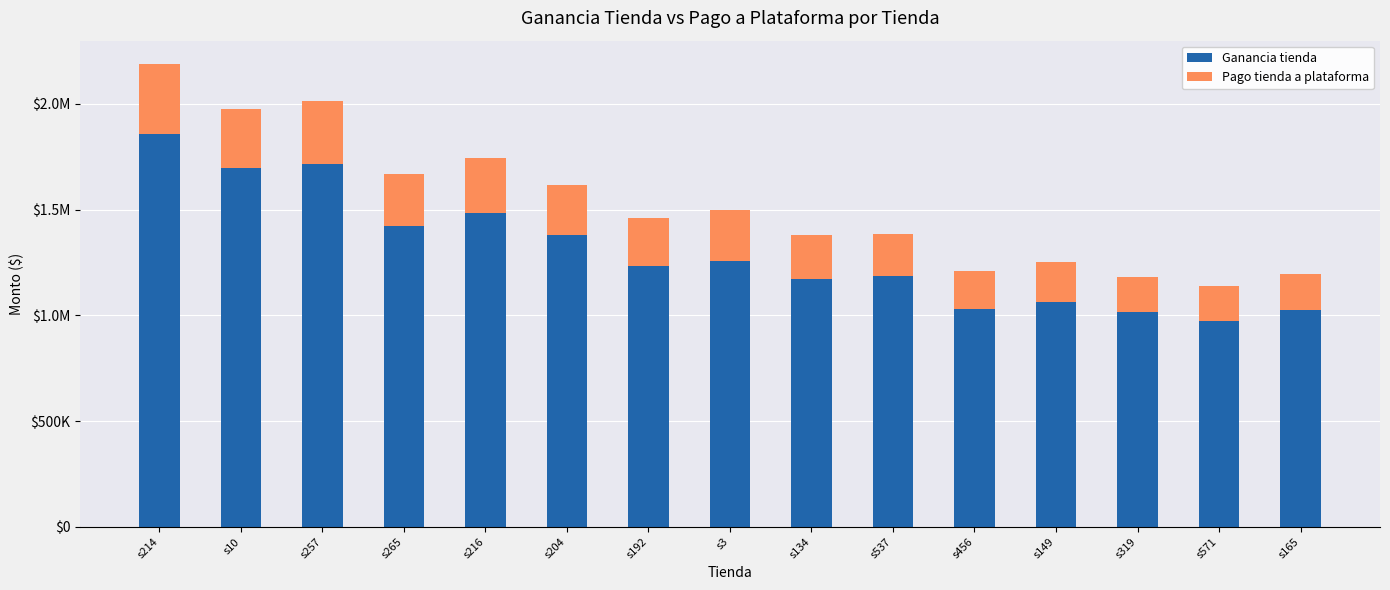

Are the bars horizontal?

No